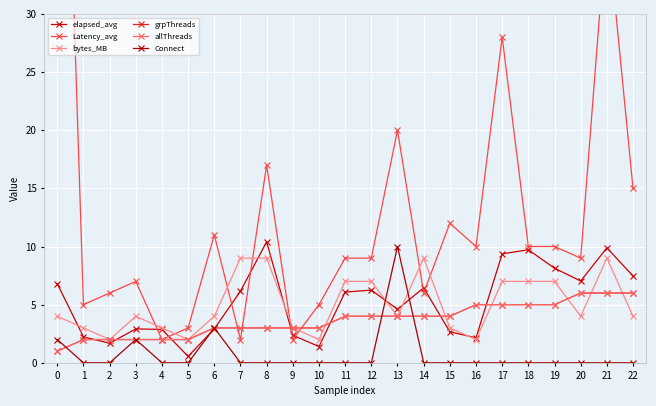

True or false: bytes_MB has a value of 2.0 at 10.

True